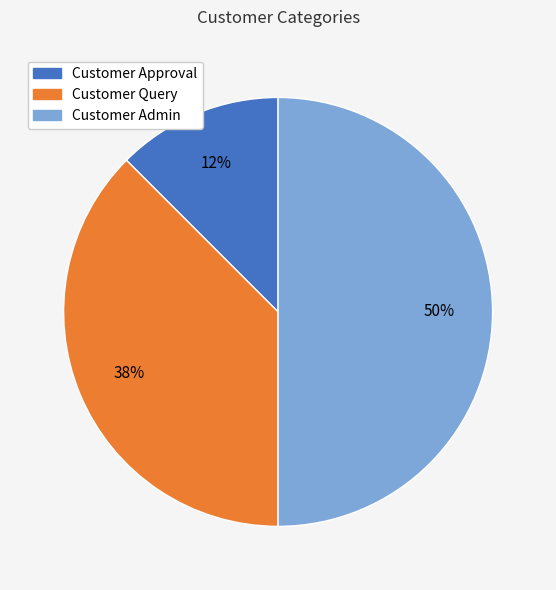

Does Customer Approval represent more than half of the total?

No